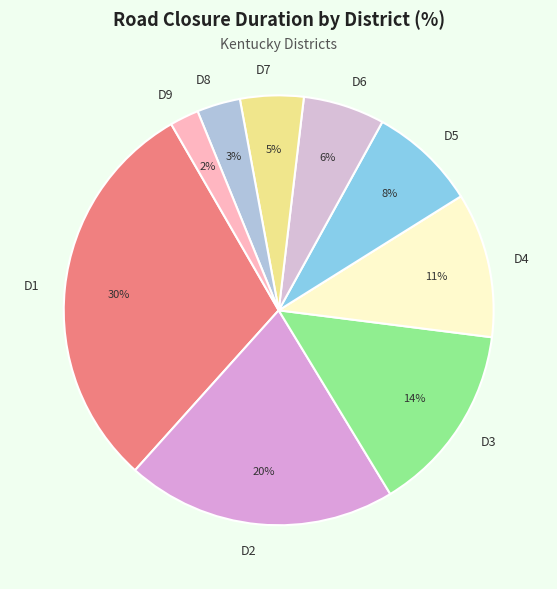

The D1 slice represents 22% of the pie. True or false?

False